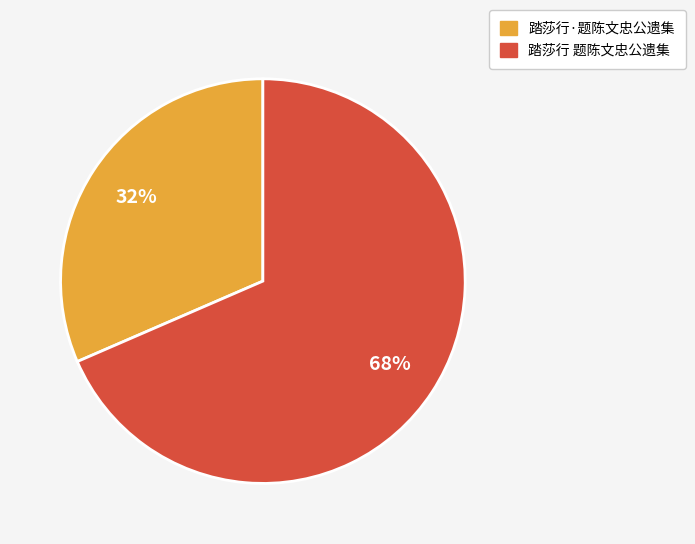

Which slice is the largest?

踏莎行 题陈文忠公遗集